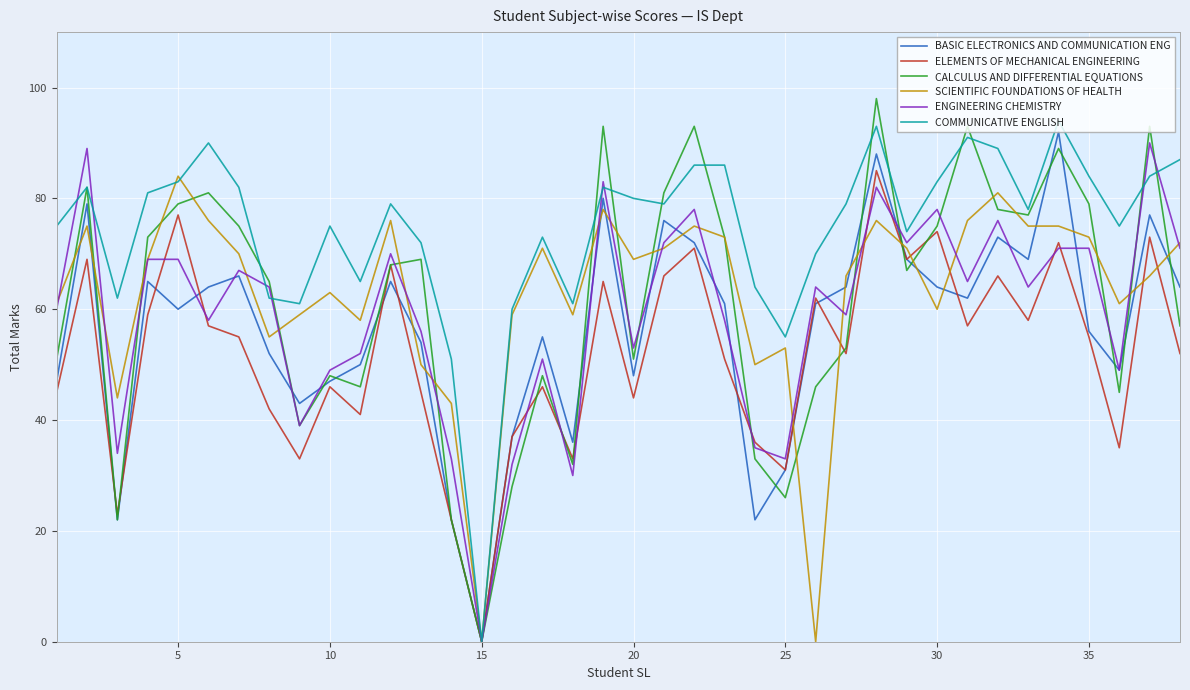

What is the highest value of the BASIC ELECTRONICS AND COMMUNICATION ENG series?

92